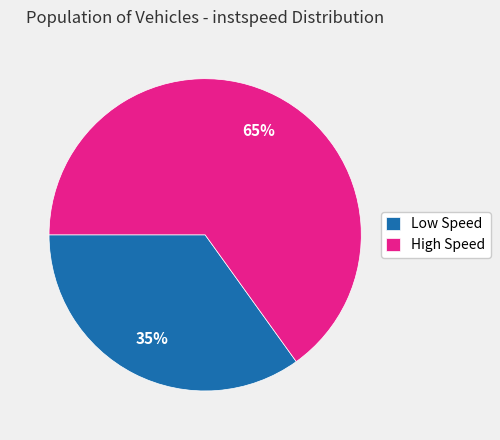

How many slices are in this pie chart?

2